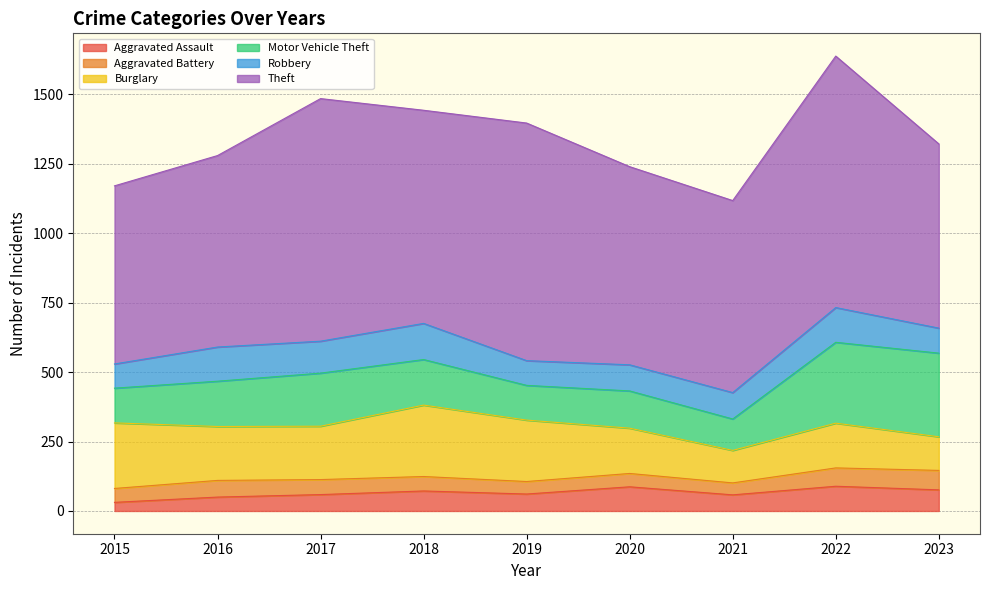

Which has a higher value, 2019 or 2016?

2019